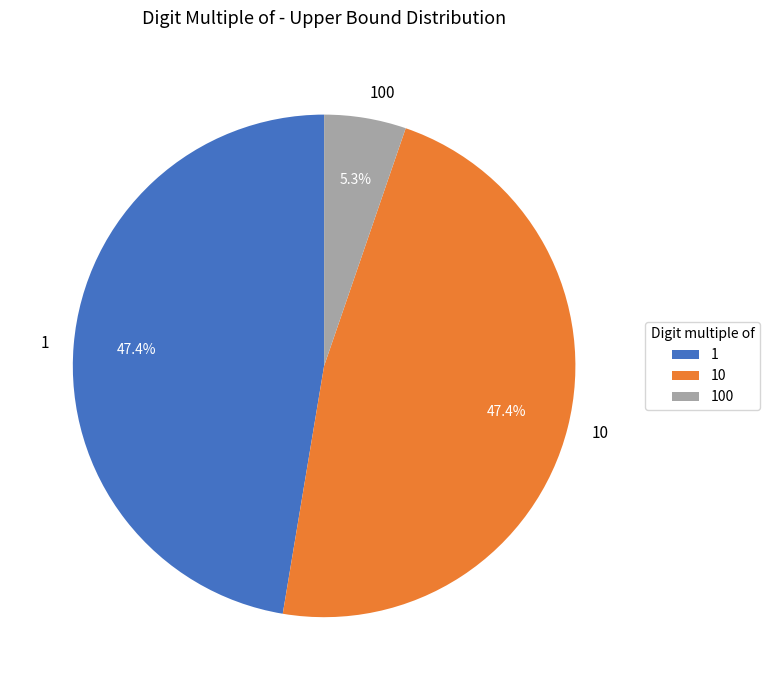

Is it true that 10 is 13% of the pie?

False